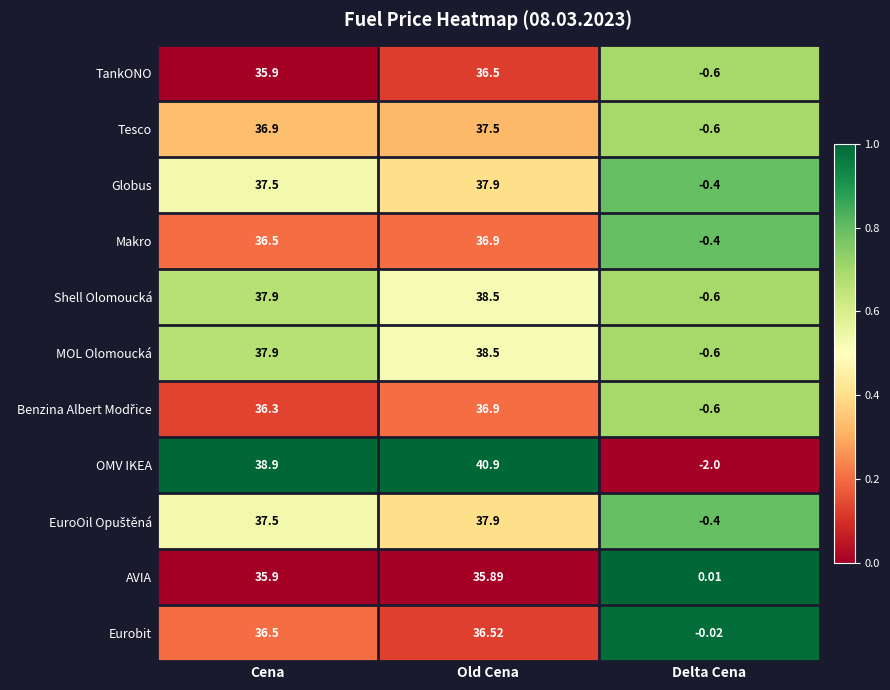

Which series changed the most between Cena and Old Cena?

OMV IKEA